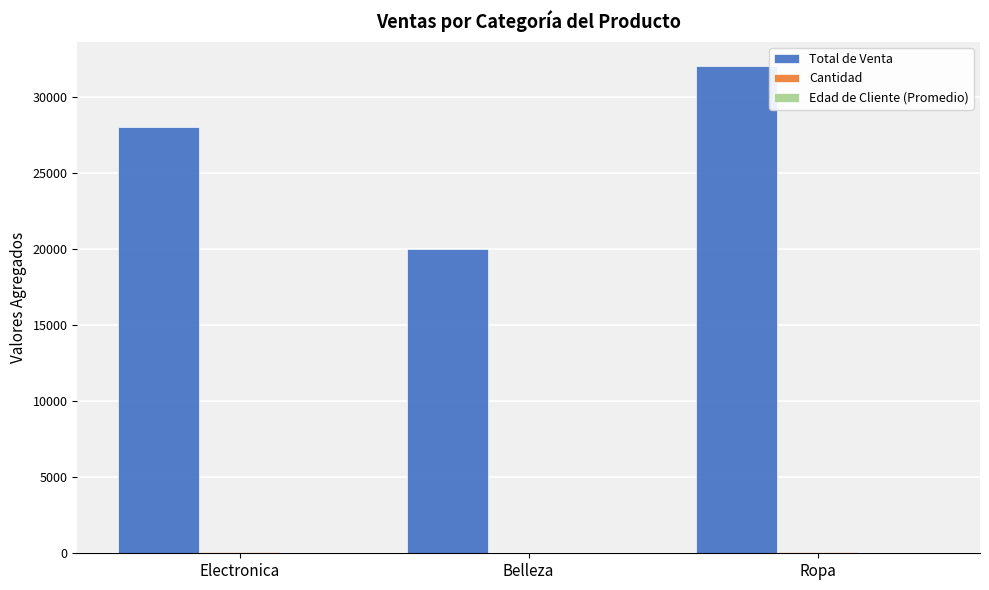

How many groups of bars are there?

3